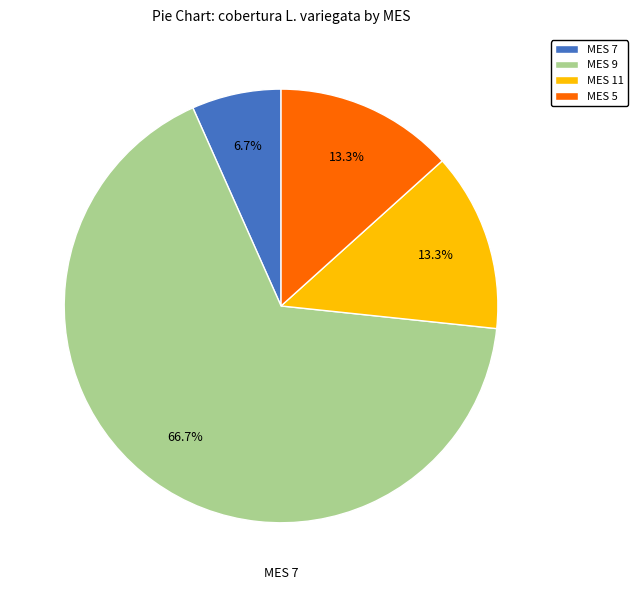

What portion of the pie excludes MES 11?

86.7%